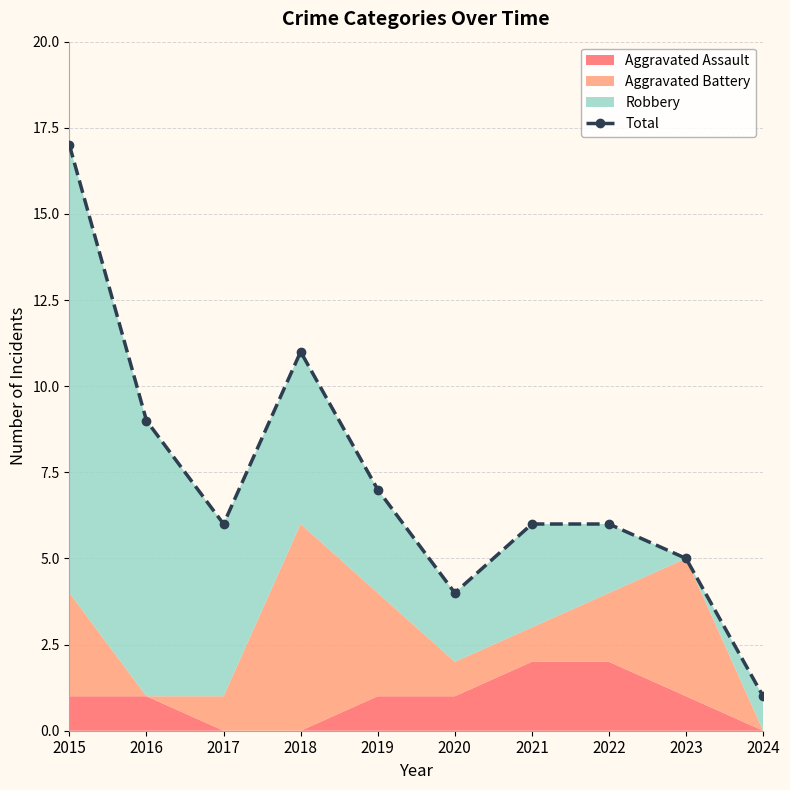

At which category does the chart reach its peak across all series?

2015